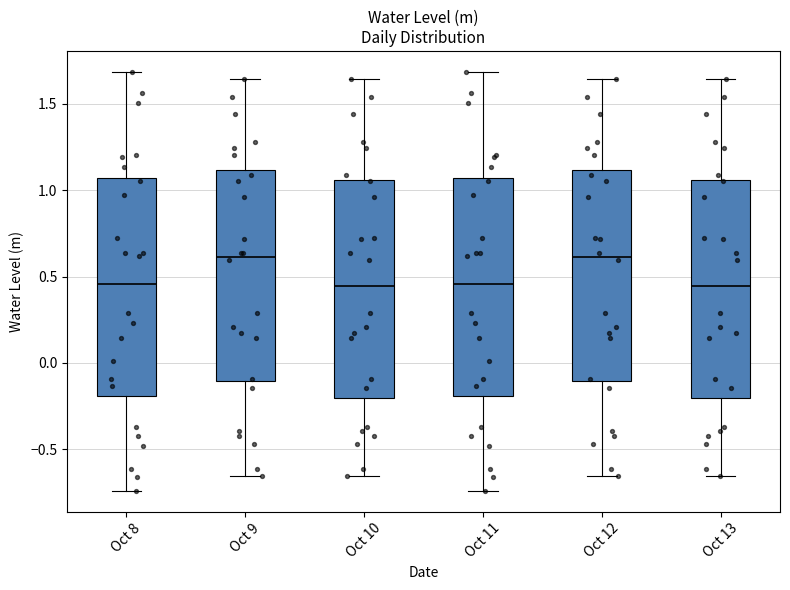

Reading left to right, transcribe this box plot: for each box, give where its median line is, the range the box spans, and where its two whiskers end, as read against the y-axis. The values are not printed on the chart, so give them approximately, as read against the axis.

Oct 8: median 0.45, box -0.20 to 1.05, whiskers -0.75 to 1.70
Oct 9: median 0.60, box -0.10 to 1.10, whiskers -0.65 to 1.65
Oct 10: median 0.45, box -0.20 to 1.05, whiskers -0.65 to 1.65
Oct 11: median 0.45, box -0.20 to 1.05, whiskers -0.75 to 1.70
Oct 12: median 0.60, box -0.10 to 1.10, whiskers -0.65 to 1.65
Oct 13: median 0.45, box -0.20 to 1.05, whiskers -0.65 to 1.65